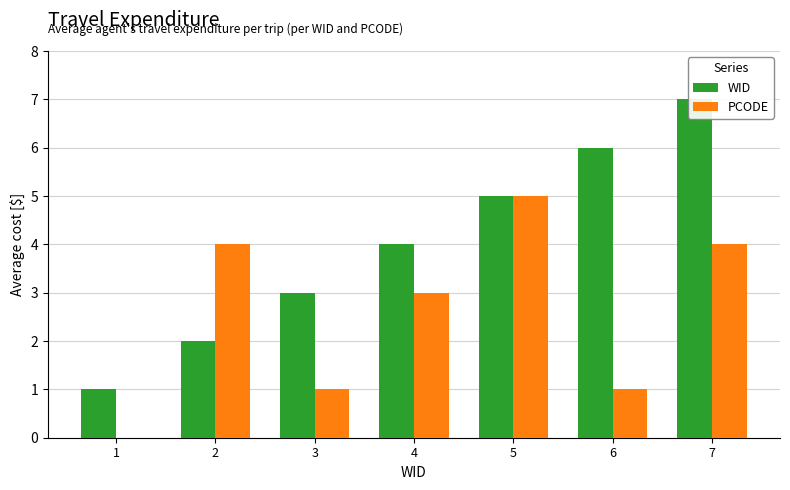

Rank the series at 7 from highest to lowest value.

WID, PCODE